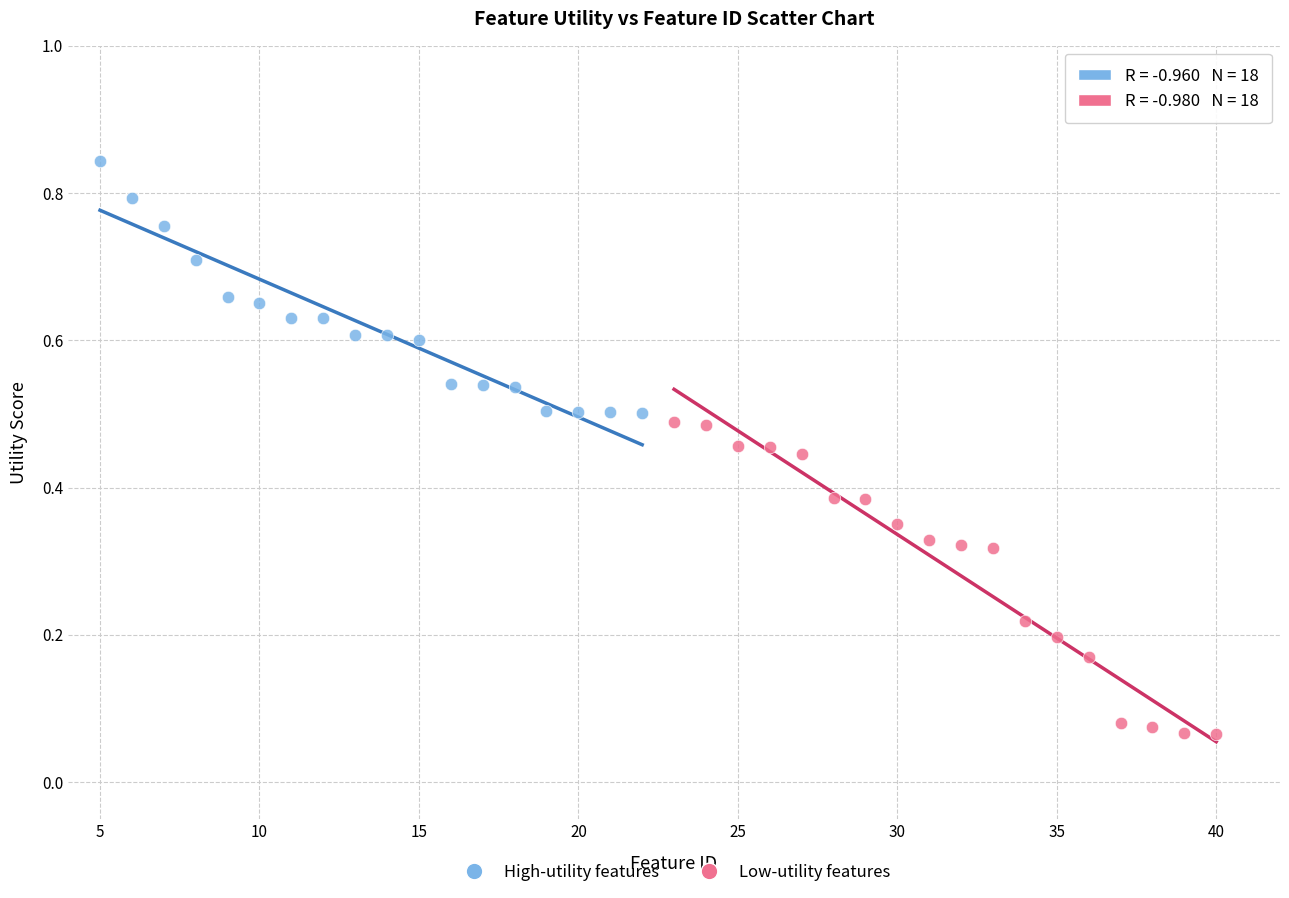

Which series reaches the maximum Y coordinate?

High-utility features